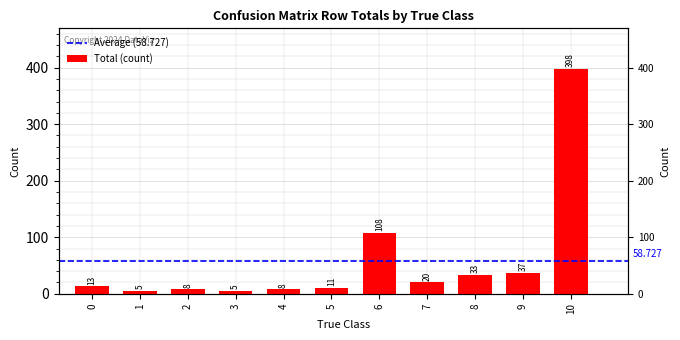

Reading left to right, list all the values displayed in this chart.

0=13	1=5	2=8	3=5	4=8	5=11	6=108	7=20	8=33	9=37	10=398